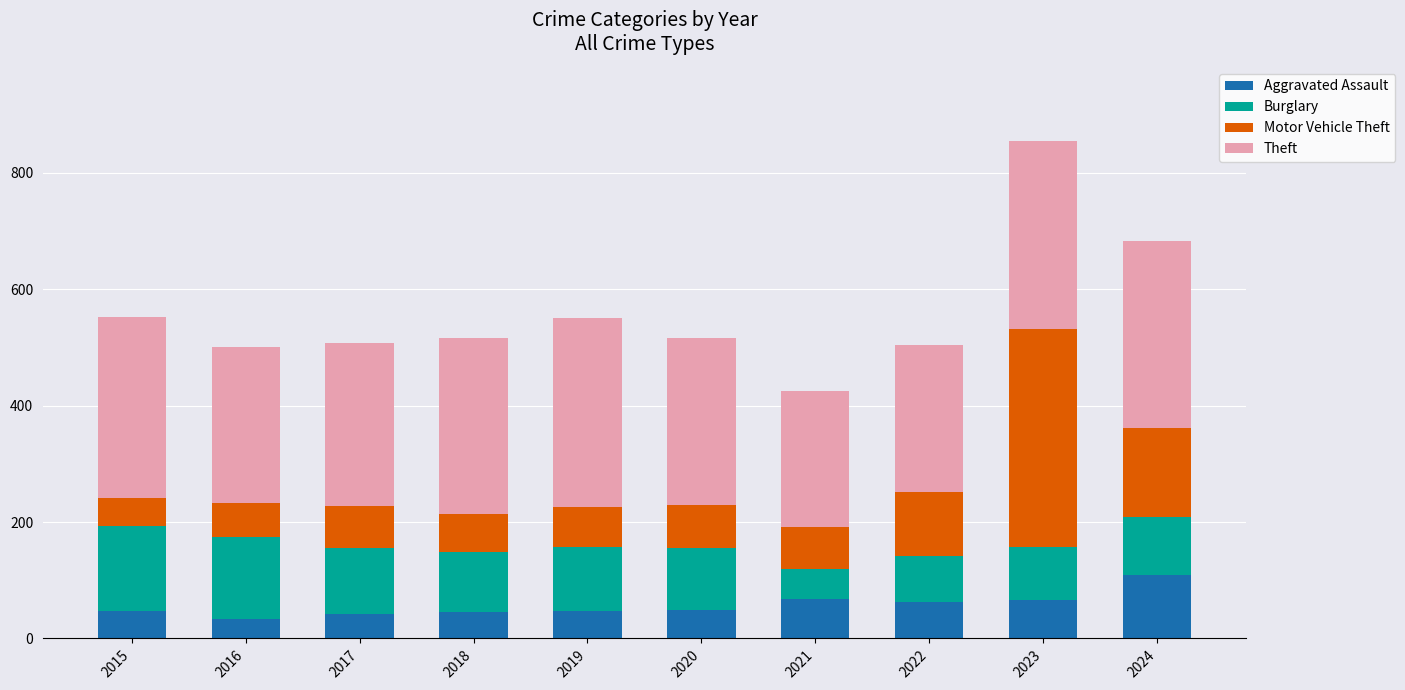

What is the average value of the Aggravated Assault series?

57